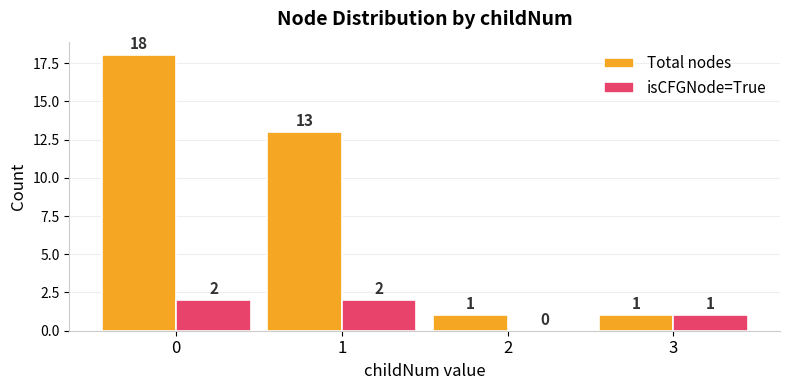

Which series has the largest range (max minus min)?

Total nodes